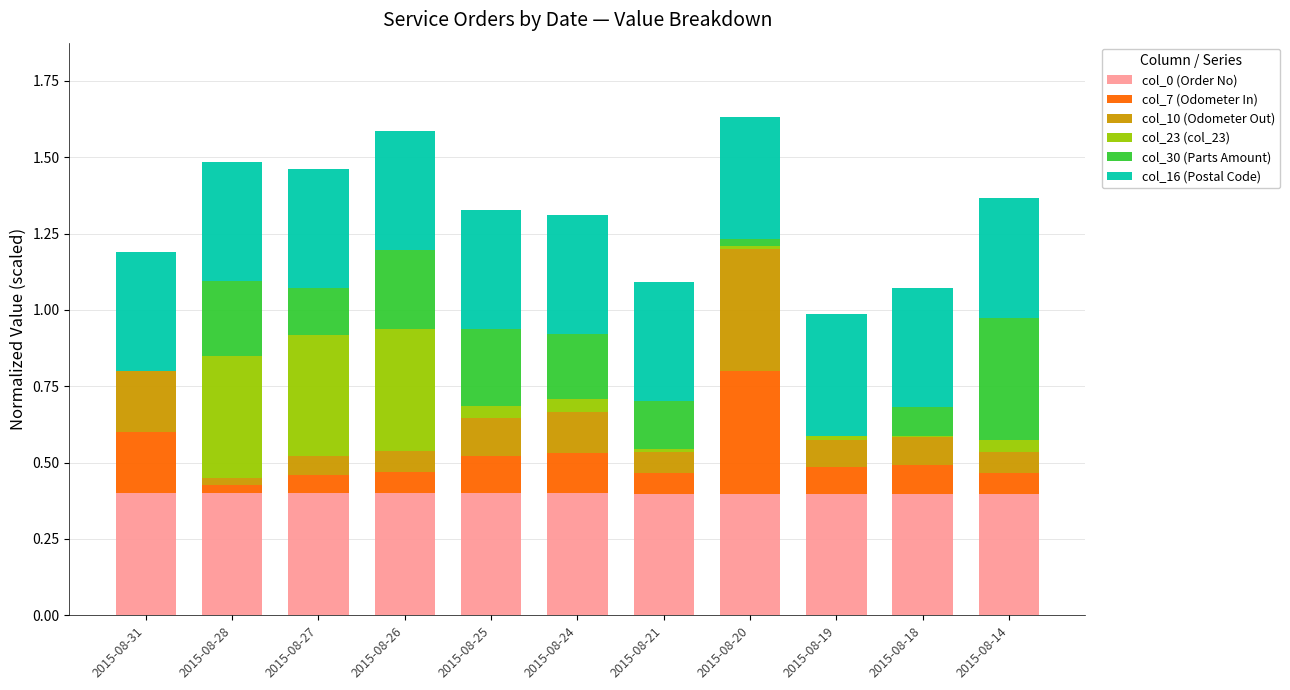

The value of col_0 (Order No) at 2015-08-28 is 0.4. True or false?

True